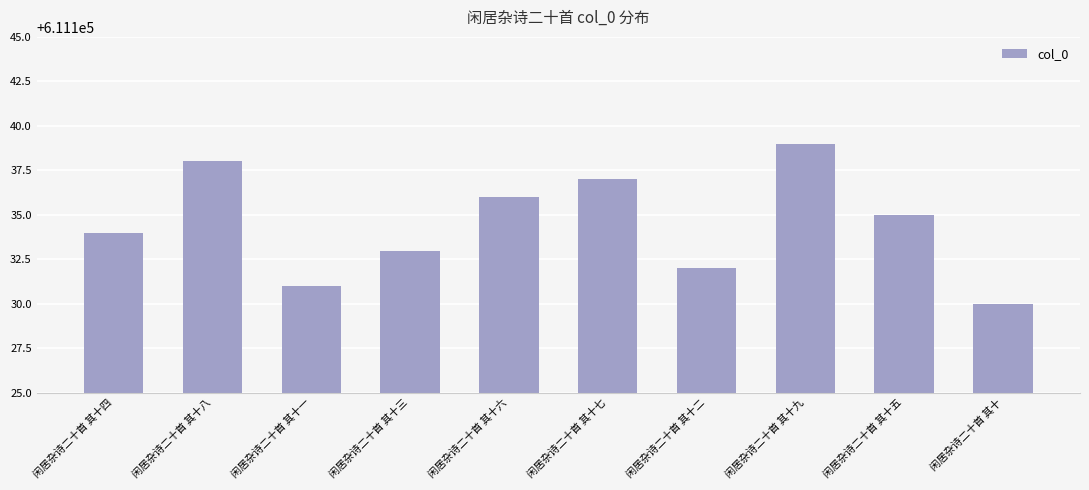

What is the approximate value at 闲居杂诗二十首 其十八?

611138